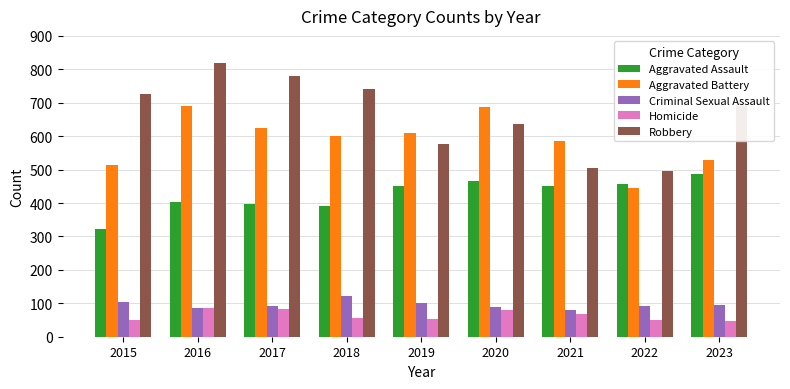

How many data points in Aggravated Battery are less than 600?

4